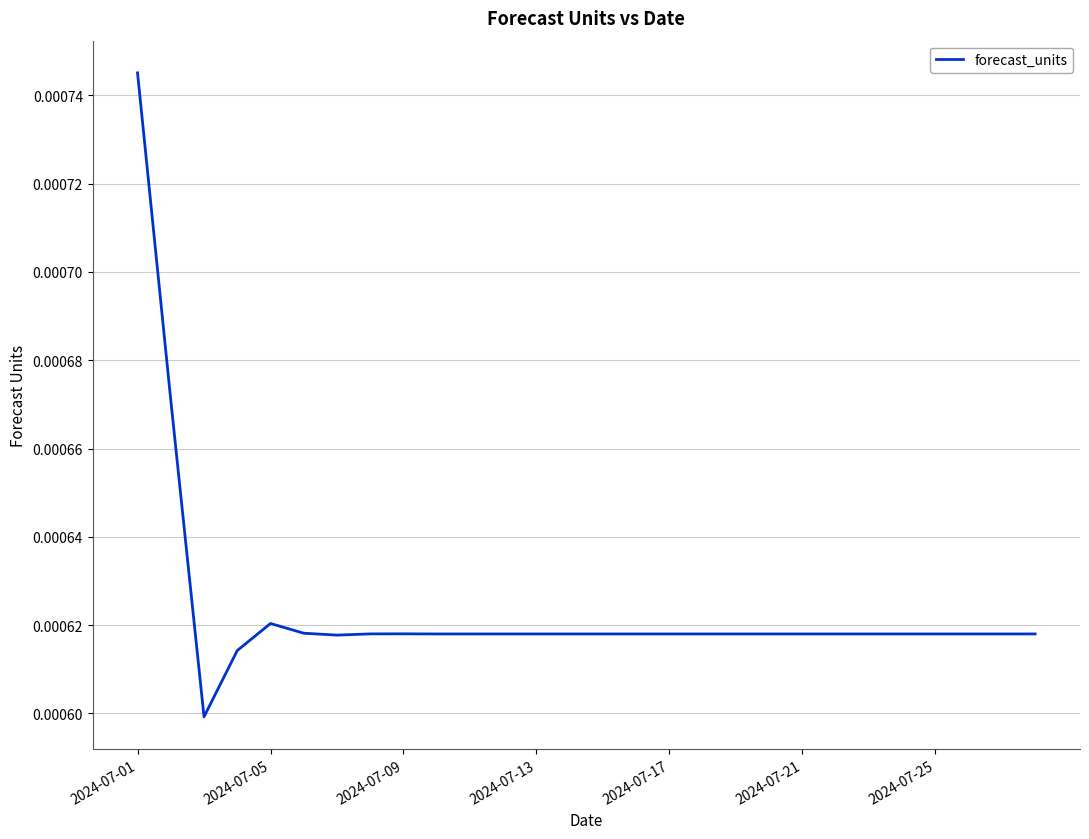

At which category does the data reach its first local peak?

2024-07-05